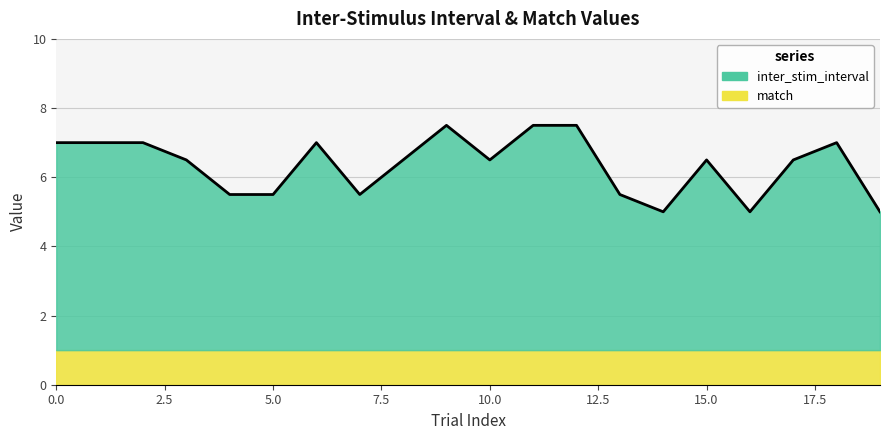

Reading right to left, list all the values displayed in this chart.

19=5.0	18=7.0	17=6.5	16=5.0	15=6.5	14=5.0	13=5.5	12=7.5	11=7.5	10=6.5	9=7.5	8=6.5	7=5.5	6=7.0	5=5.5	4=5.5	3=6.5	2=7.0	1=7.0	0=7.0